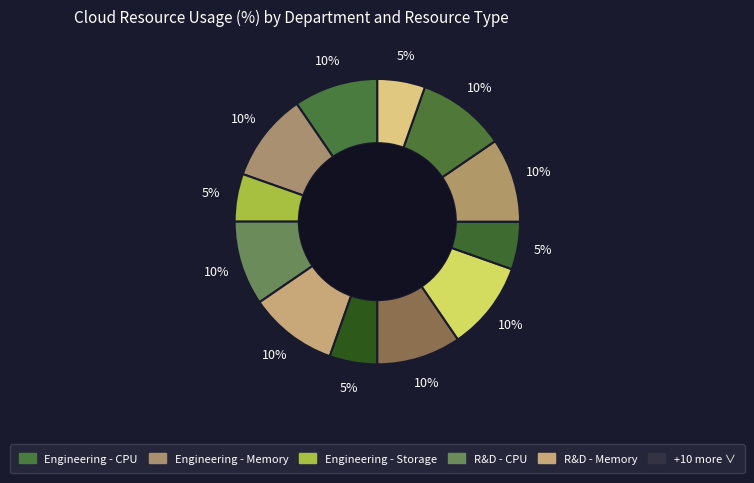

To the nearest percent, what is the average slice percentage?

8%